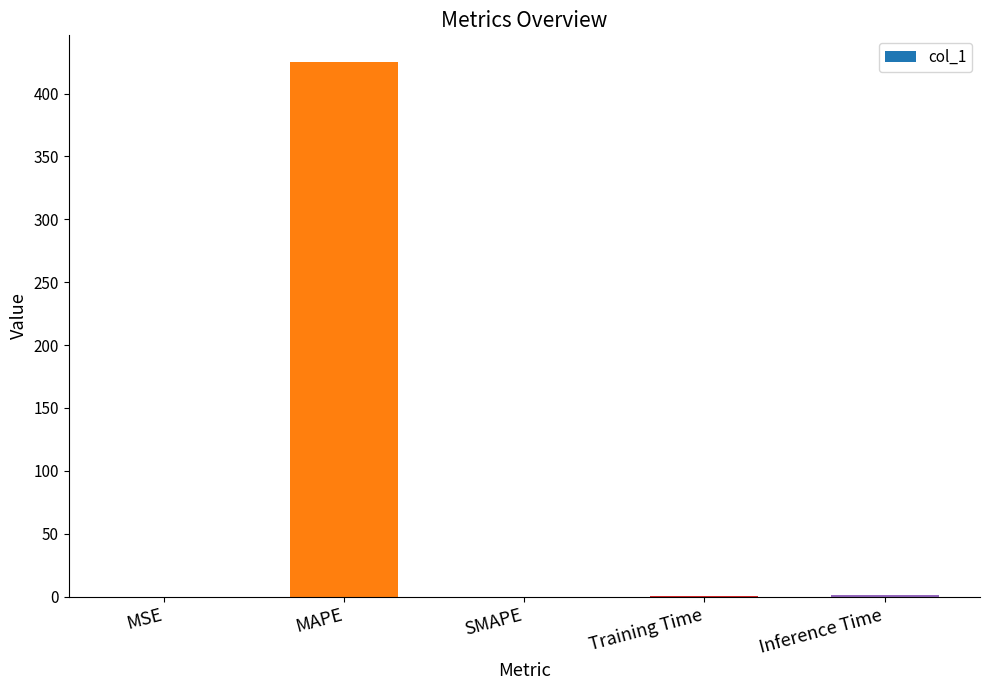

The chart shows a value of -276.4 at SMAPE. True or false?

False